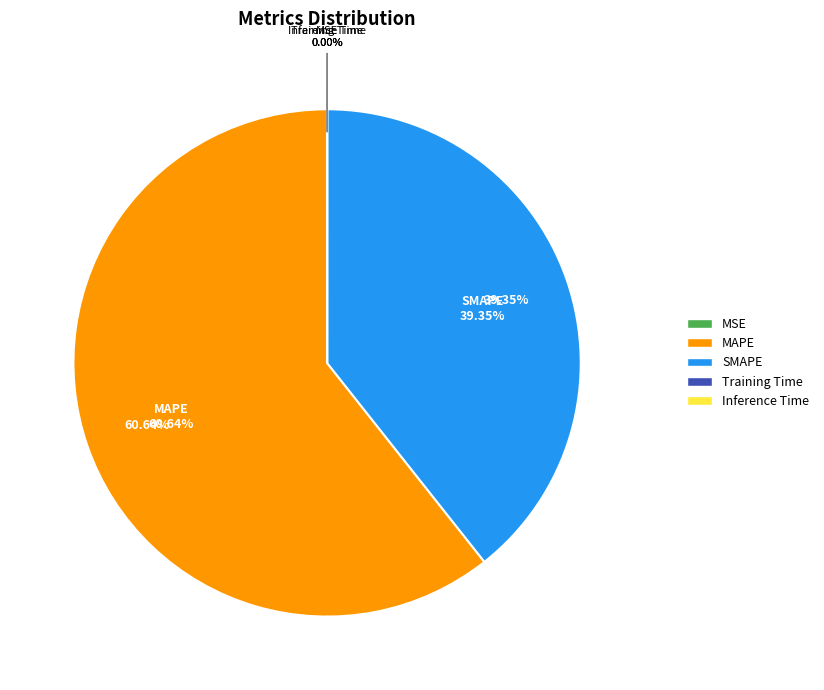

The MSE slice represents 0% of the pie. True or false?

True